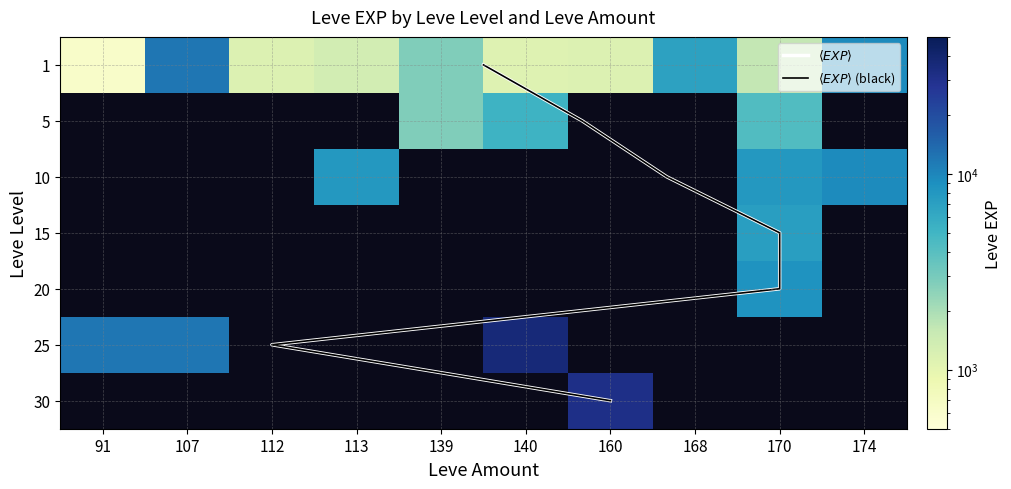

What is the total value across all series at 113?

9210